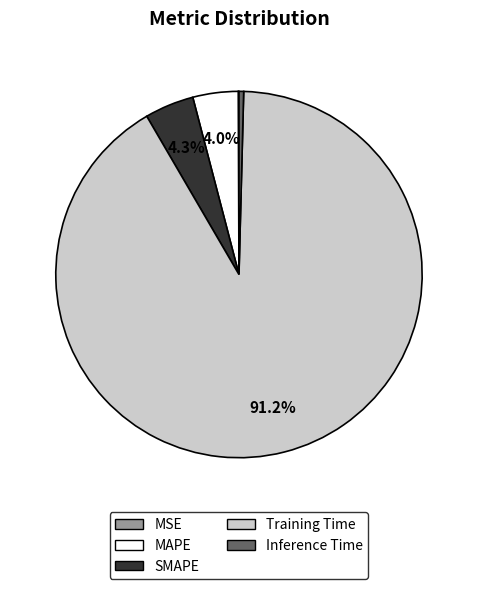

Which category has the biggest portion of the pie?

Training Time